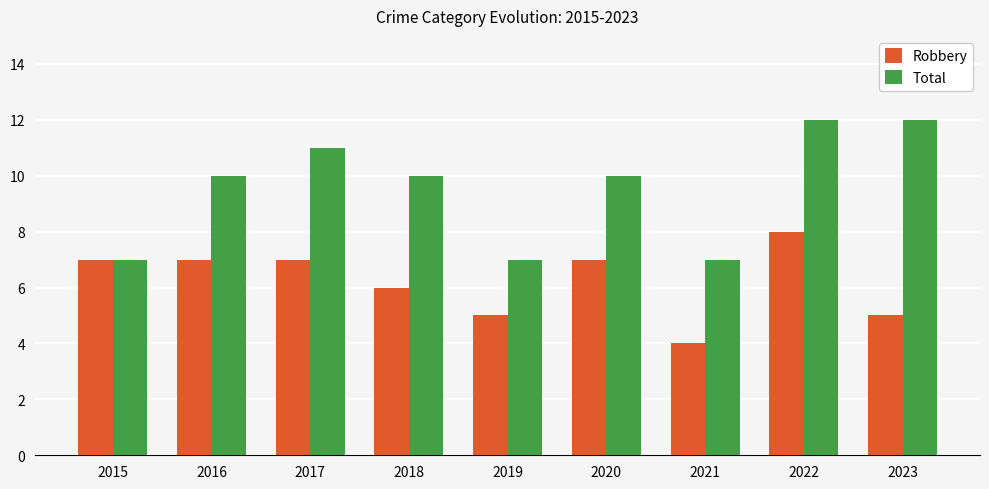

Which series has the widest spread of values?

Total